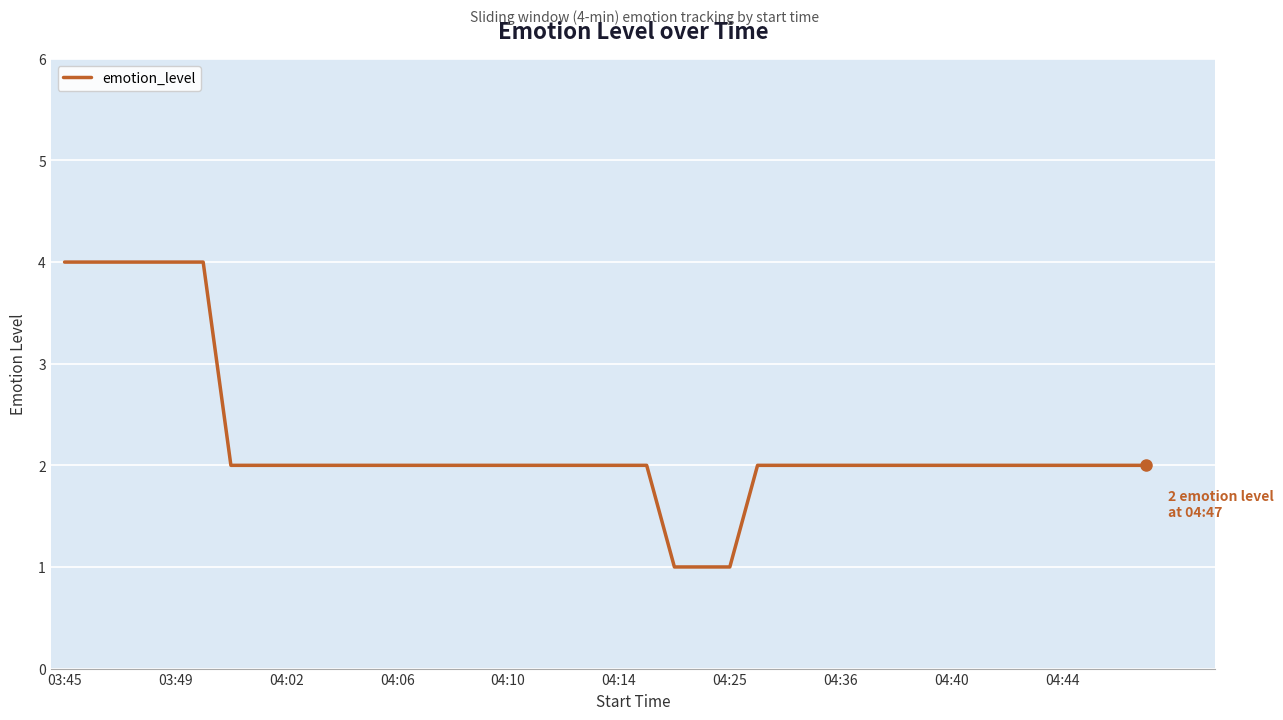

What is the greatest value displayed?

4